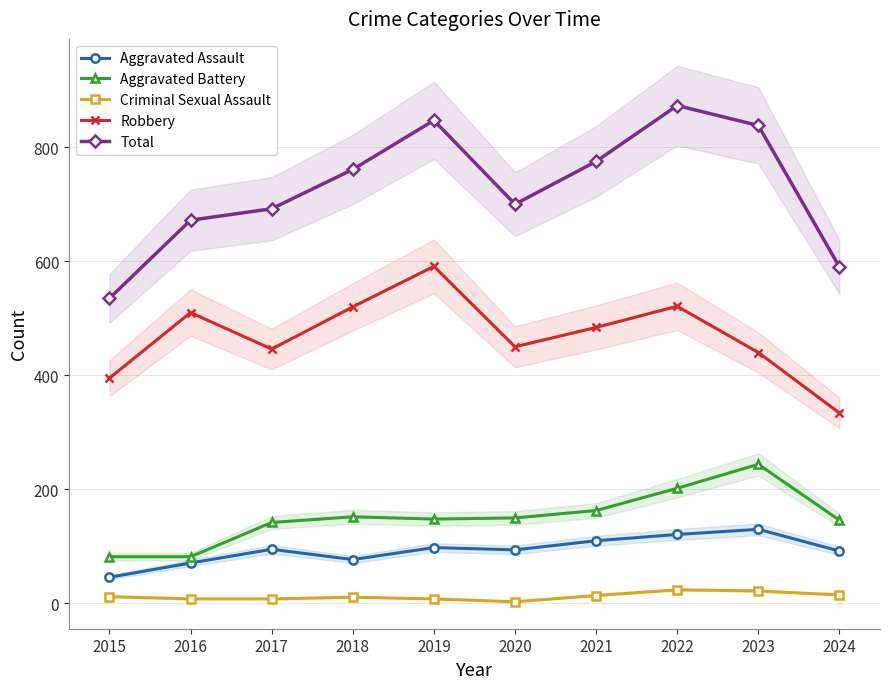

True or false: Total and Criminal Sexual Assault cross at least once.

False